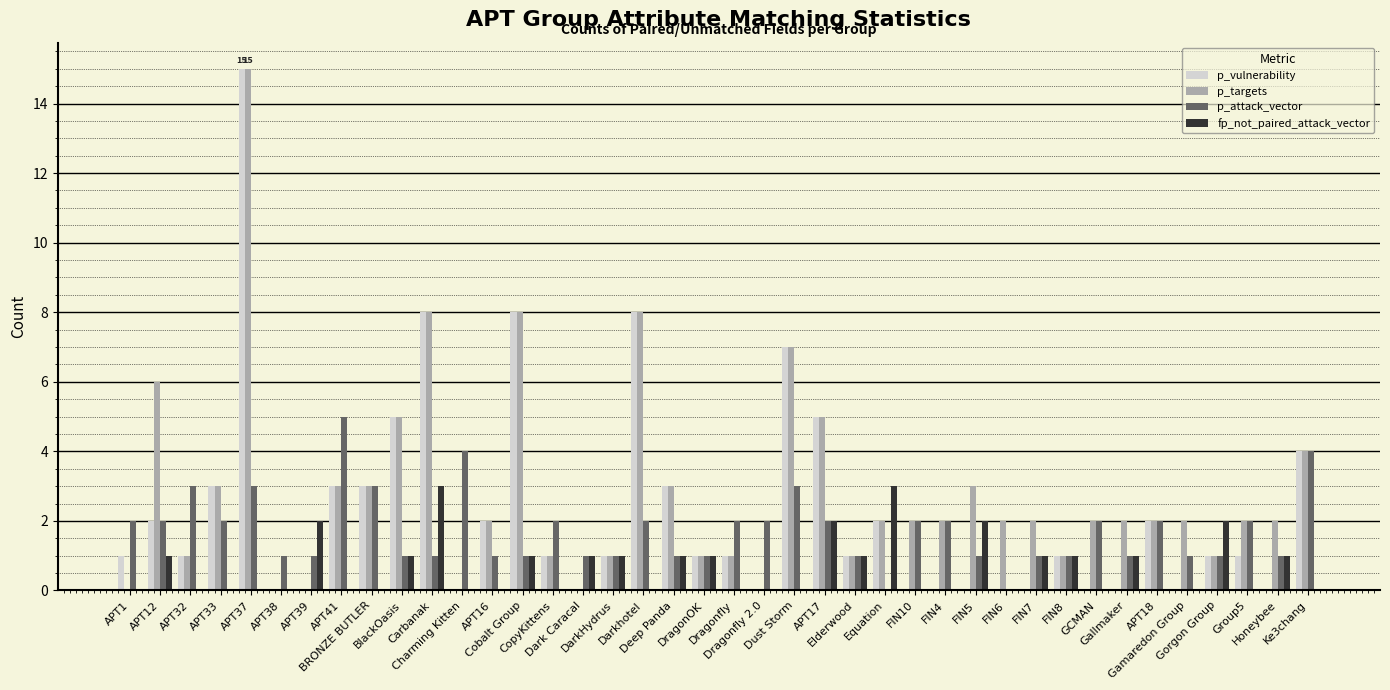

Read the p_attack_vector value at APT18.

2